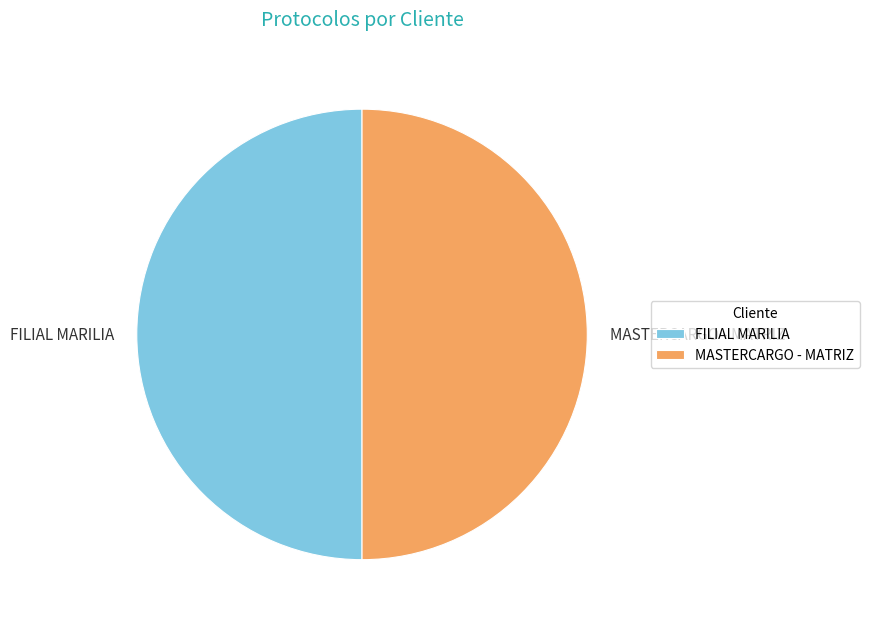

True or false: MASTERCARGO - MATRIZ accounts for 50% of the total.

True